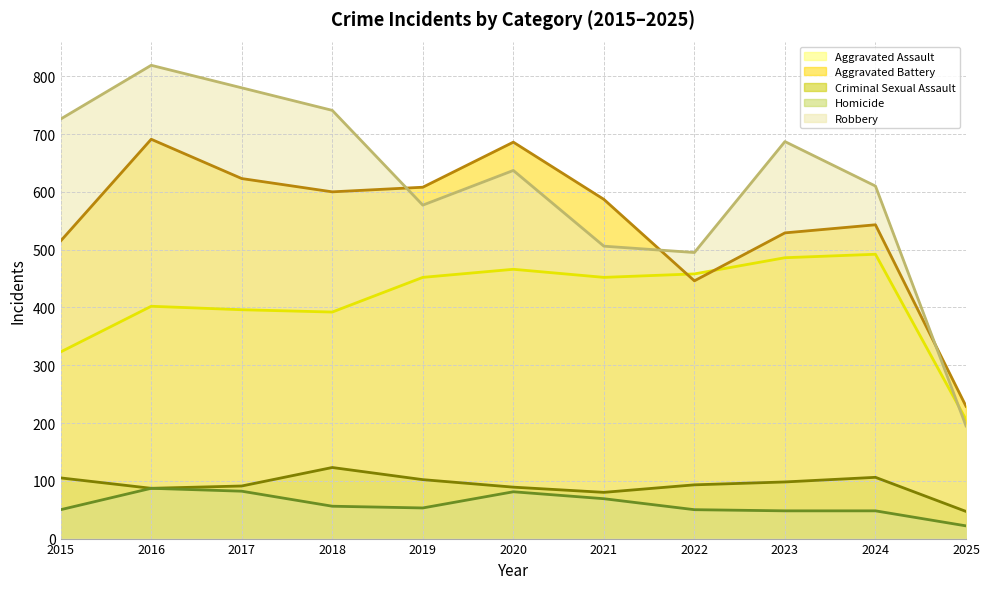

At which category is the sum across all series the highest?

2016